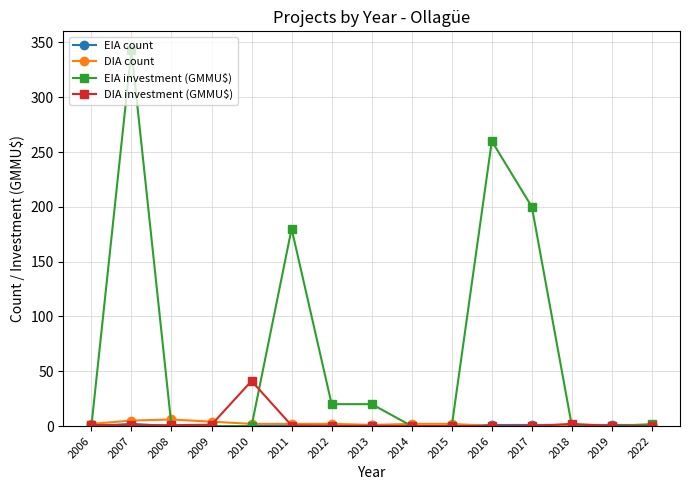

Which series has the largest range (max minus min)?

EIA investment (GMMU$)